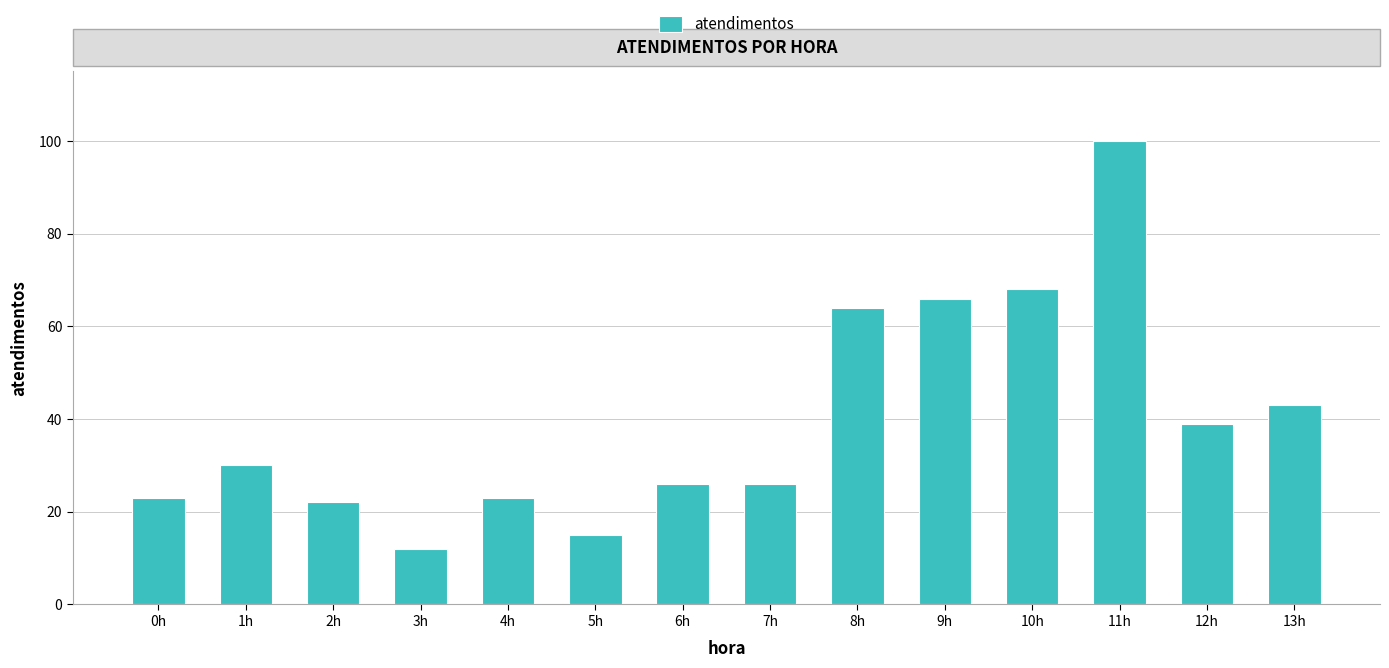

What is the change in value from 9h to 10h?

+2